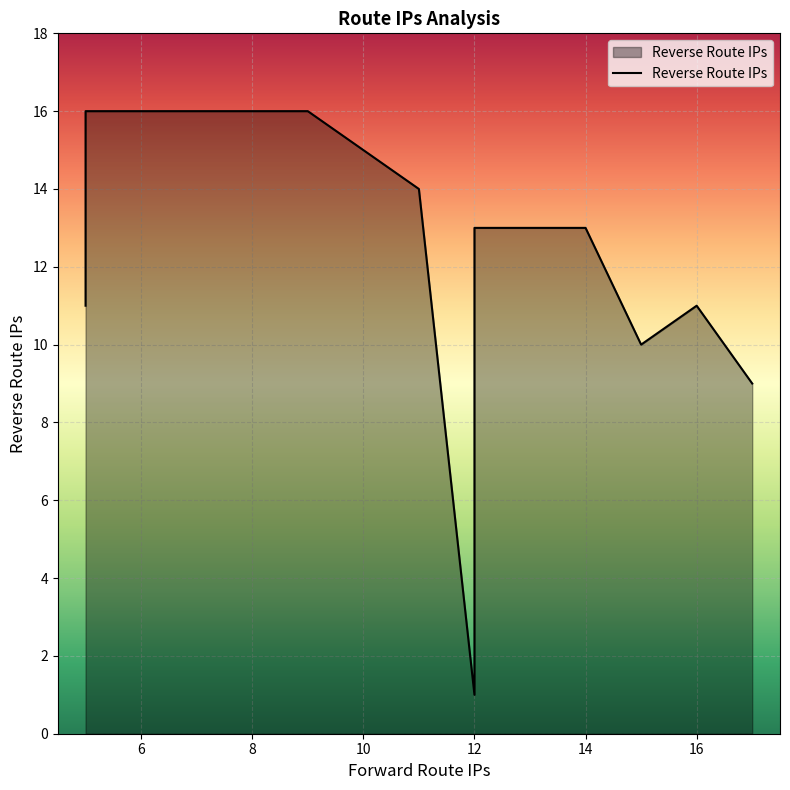

At which label is the value closest to 8?

17